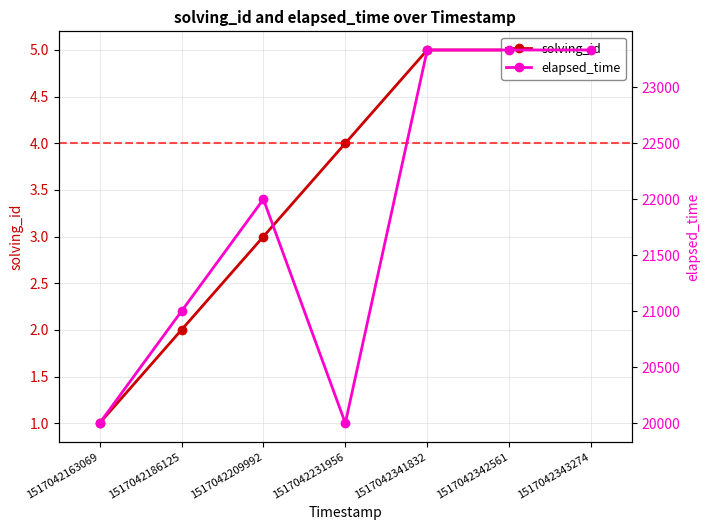

Is this an area chart (filled region under the line)?

No